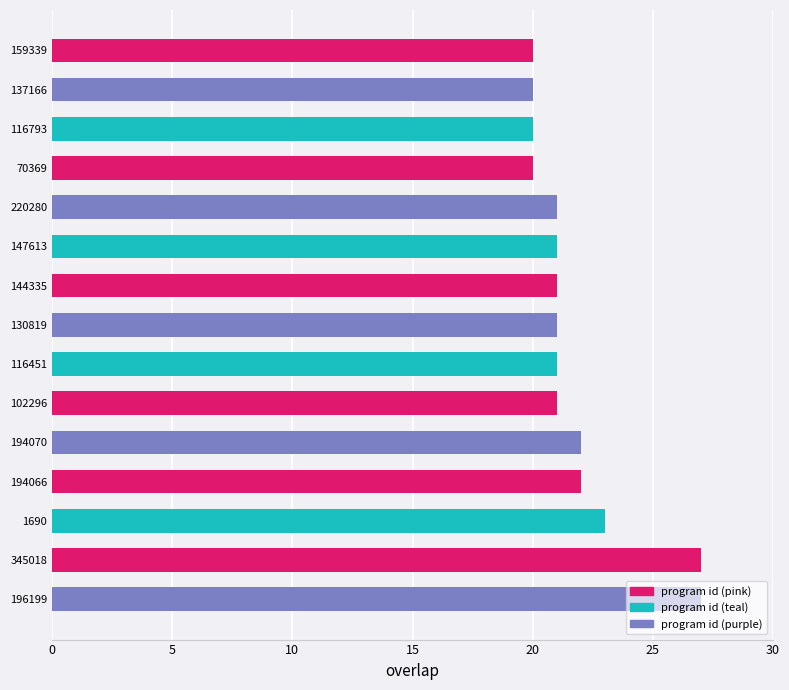

What is the ratio of the value at 70369 to the value at 116793?

1.0